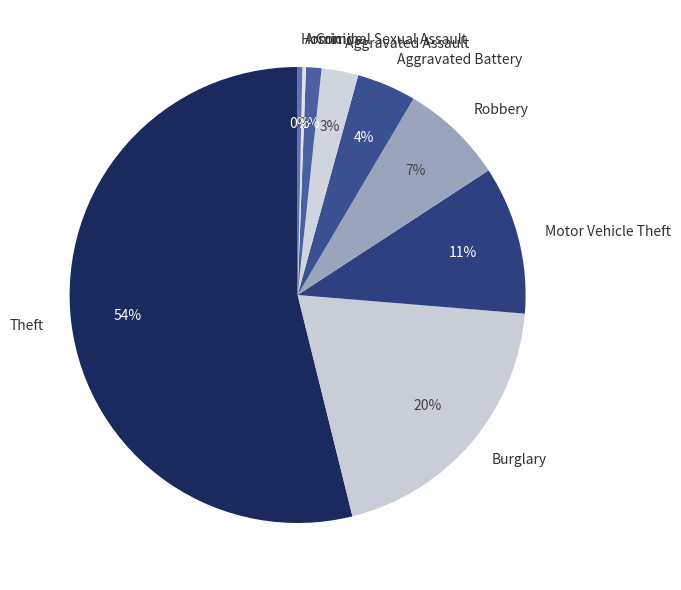

Does Robbery represent more than half of the total?

No